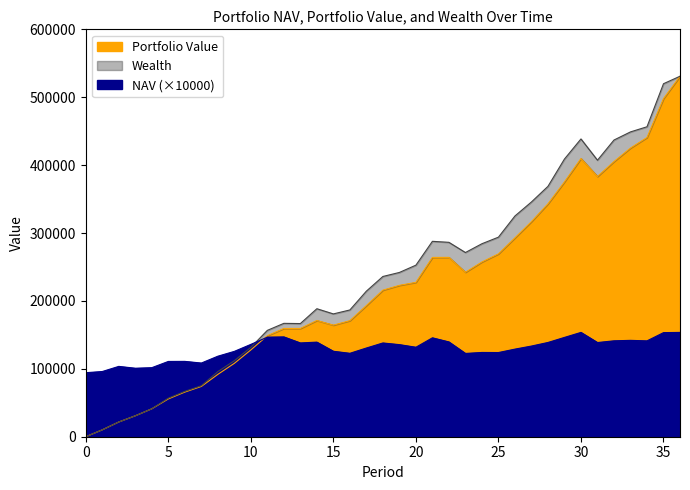

Between 20 and 24, which series saw the biggest shift?

Wealth